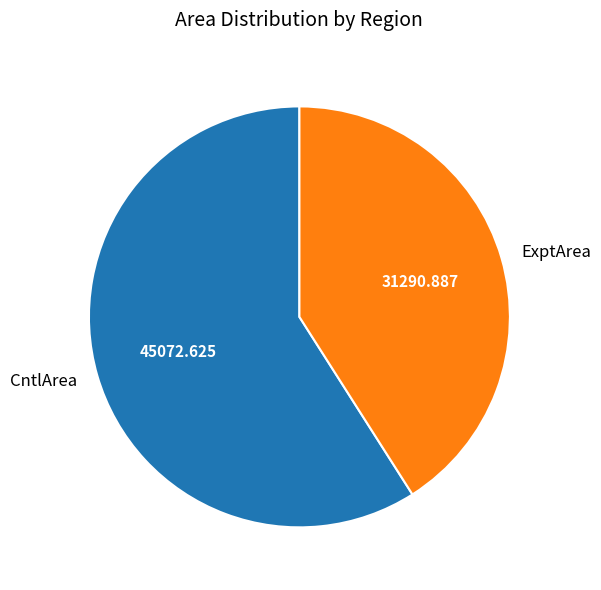

What is the smallest slice in the pie chart?

ExptArea